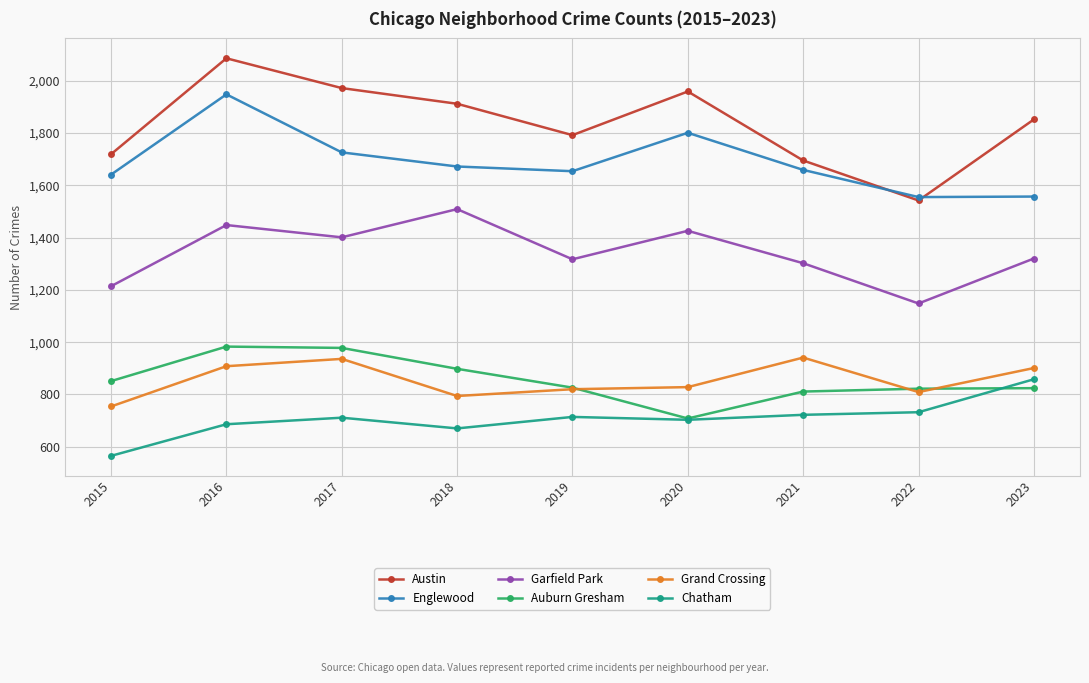

Where is the first local minimum for Auburn Gresham?

2020